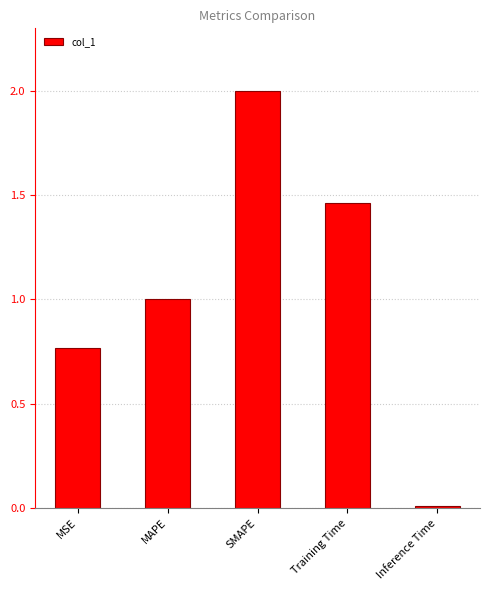

What is the difference between the maximum and minimum values?

2.0